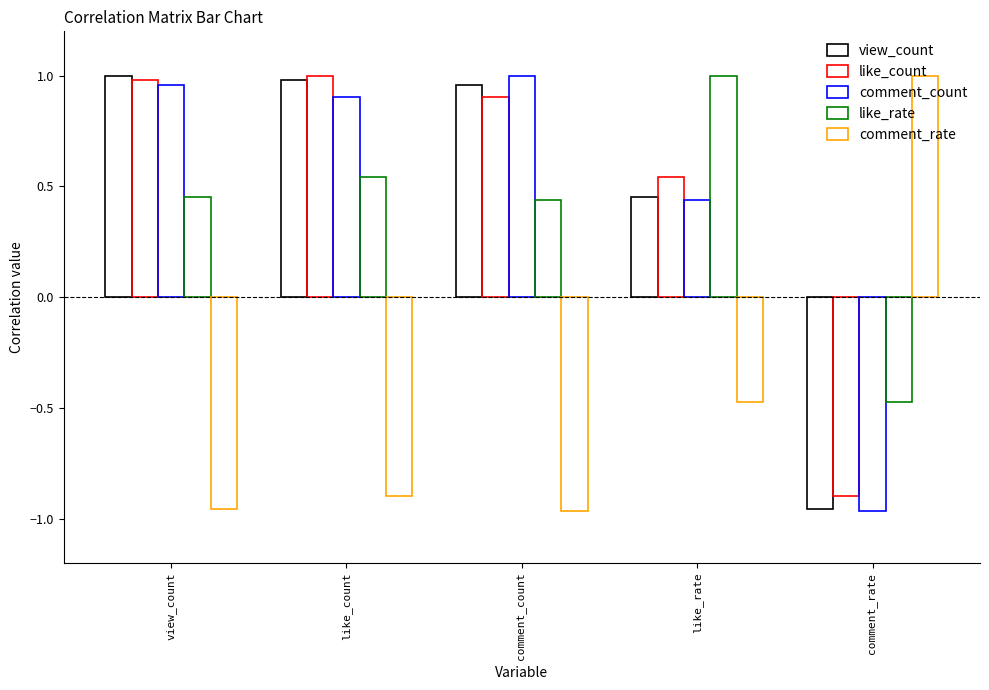

What position from the right is view_count?

5